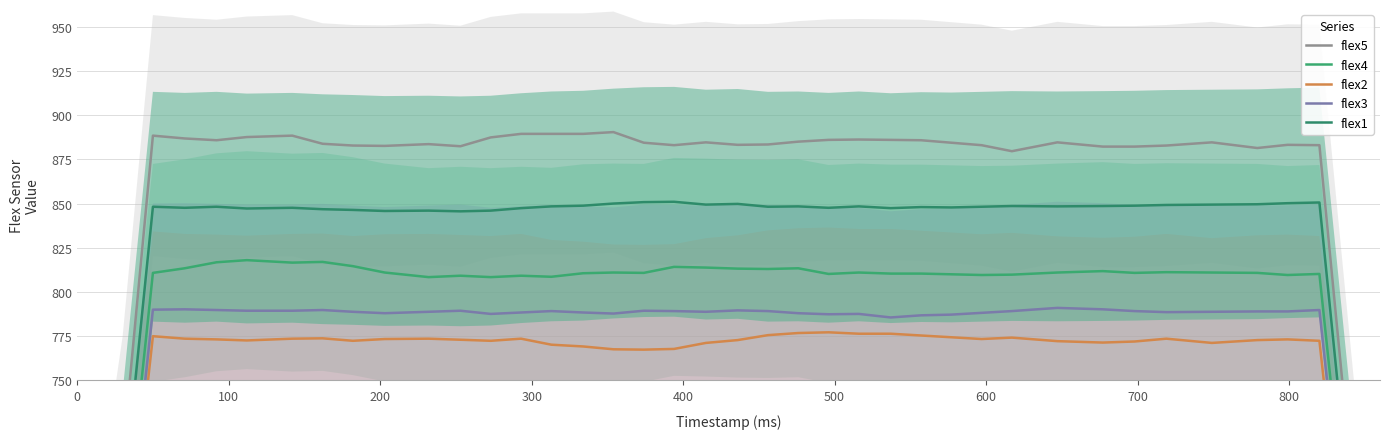

What is the sum of all flex4 values?

31487.0